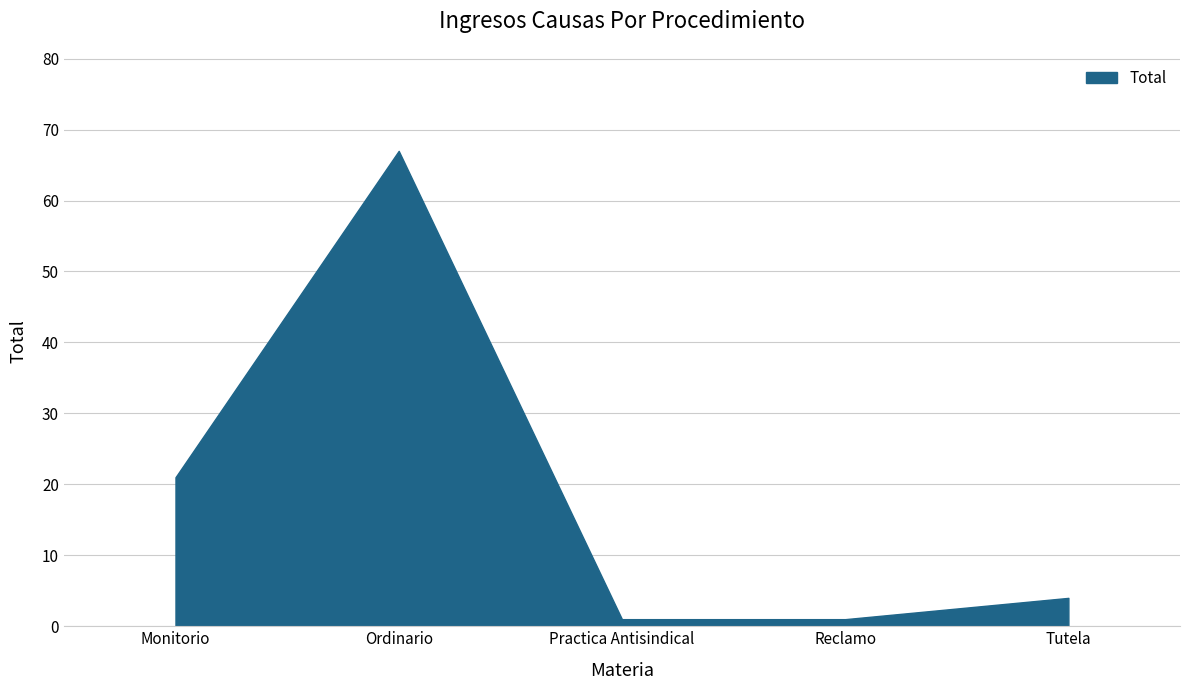

Where is the first local maximum?

Ordinario